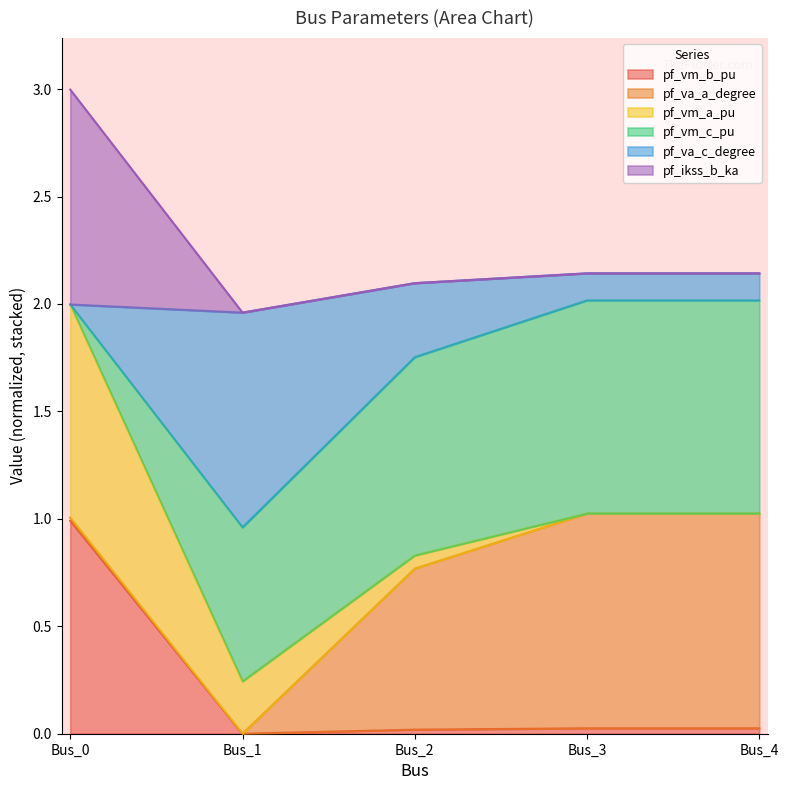

Which category has the lowest value across all series?

Bus_1